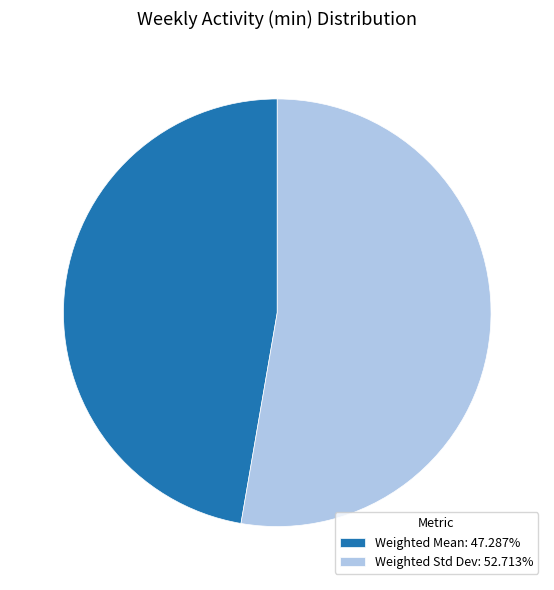

Which category has the biggest portion of the pie?

Weighted Std Dev